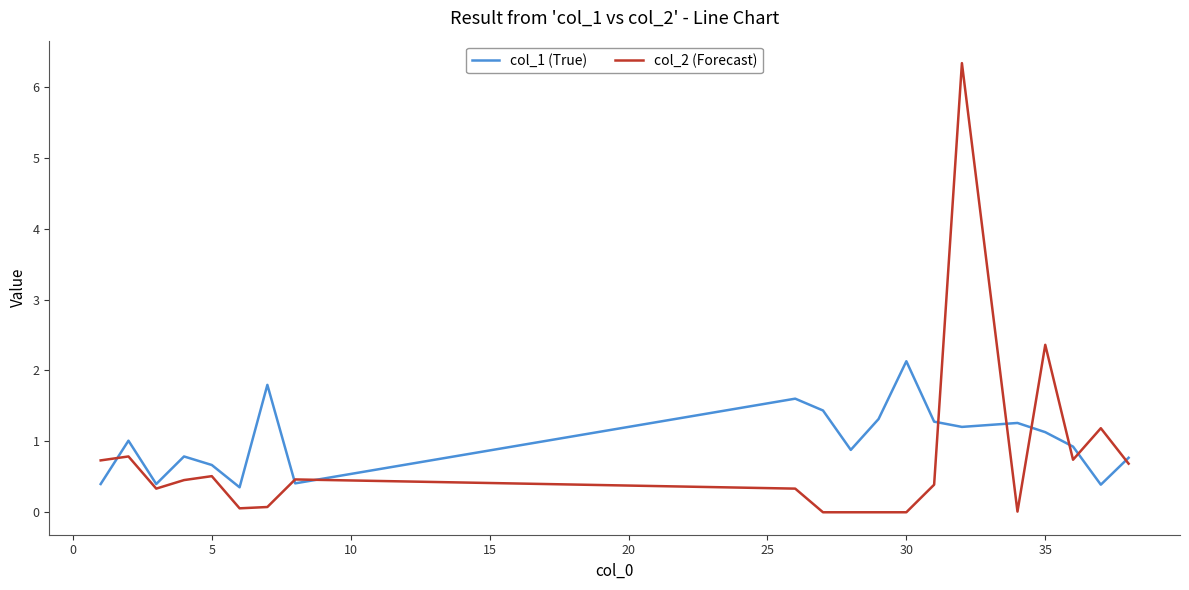

List the series in order of their peak value, highest first.

col_2 (Forecast), col_1 (True)